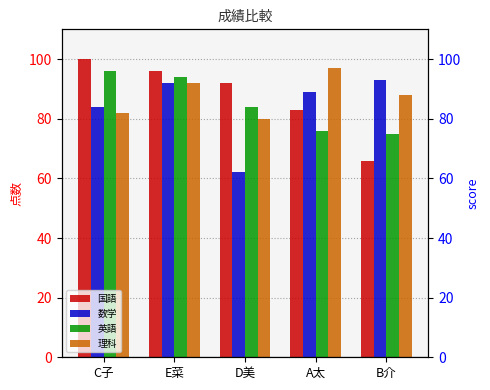

What position from the right is B介?

1